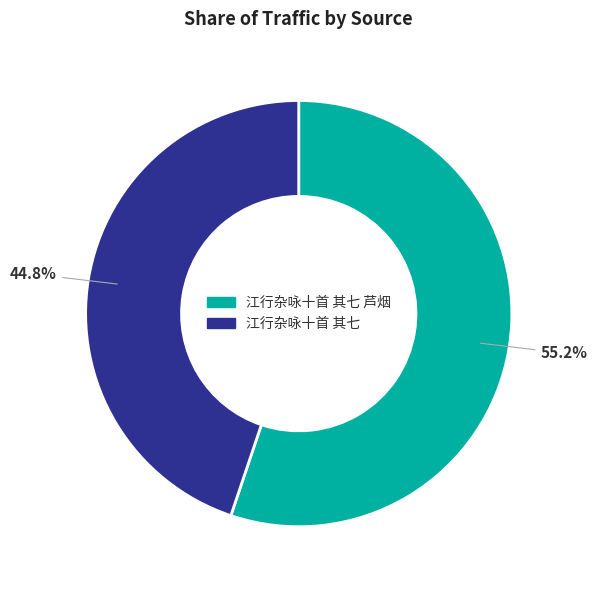

Count the number of slices in the pie.

2